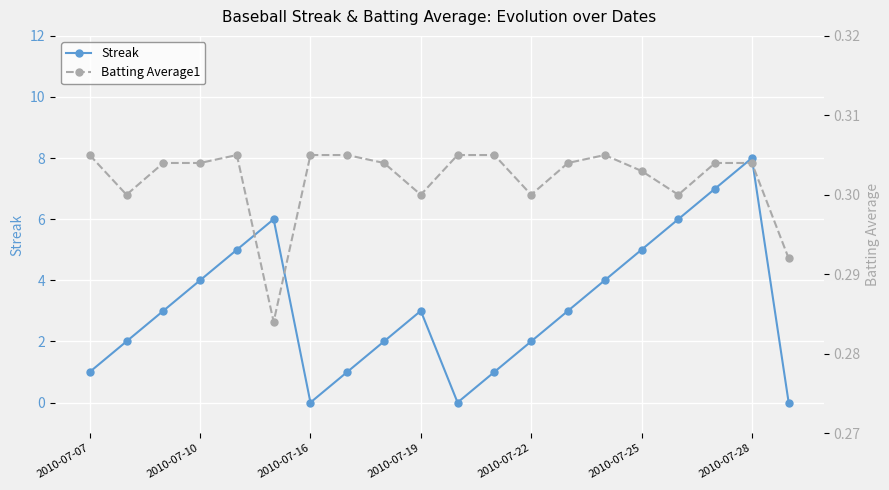

Which series ends up on top after the final intersection of Batting Average1 and Streak?

Batting Average1